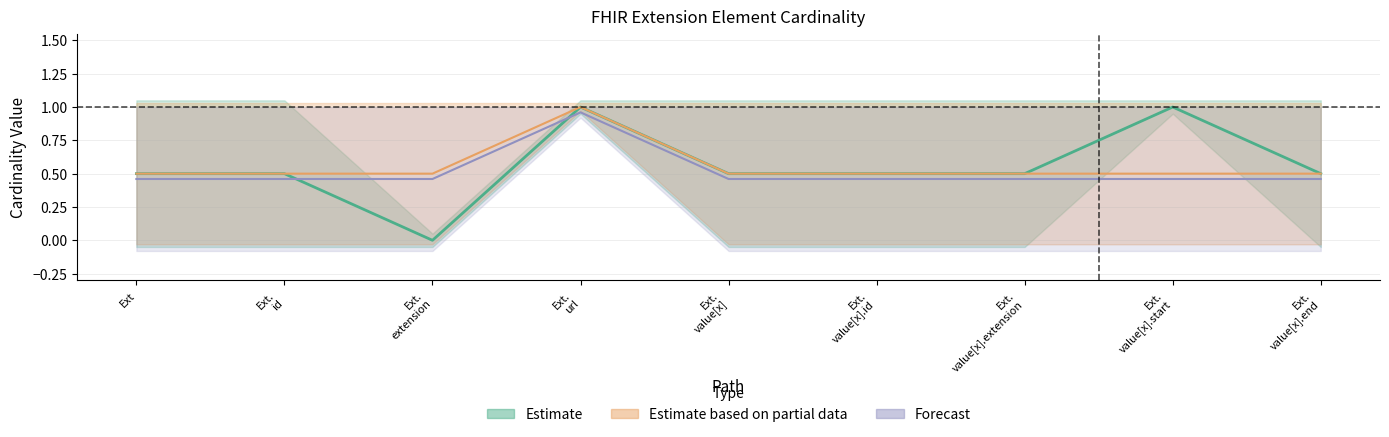

The Max series shows 1 at Extension.url. True or false?

False